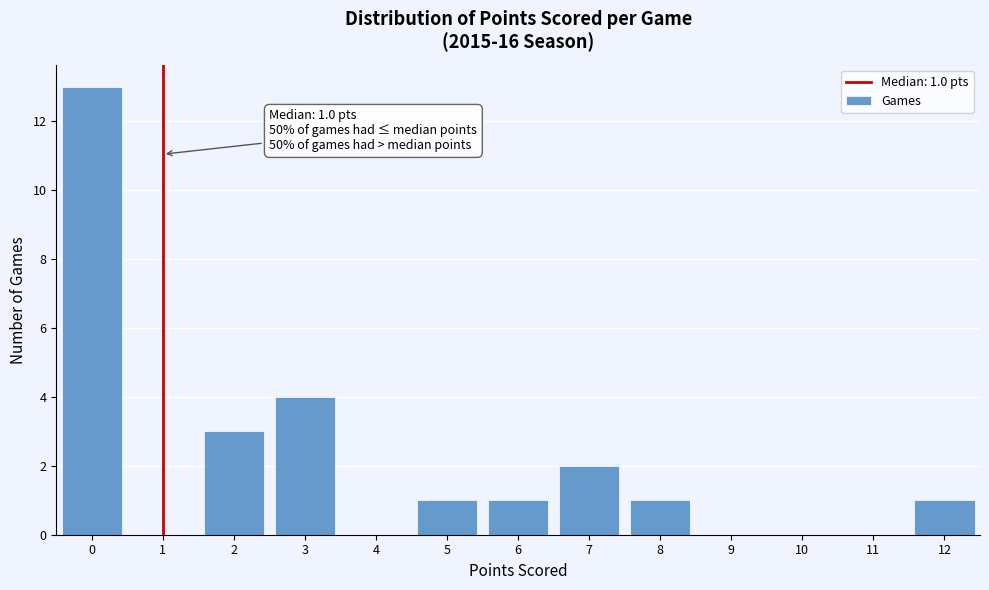

Over which range of the x-axis is the bar tallest?

-0.5 to 0.5